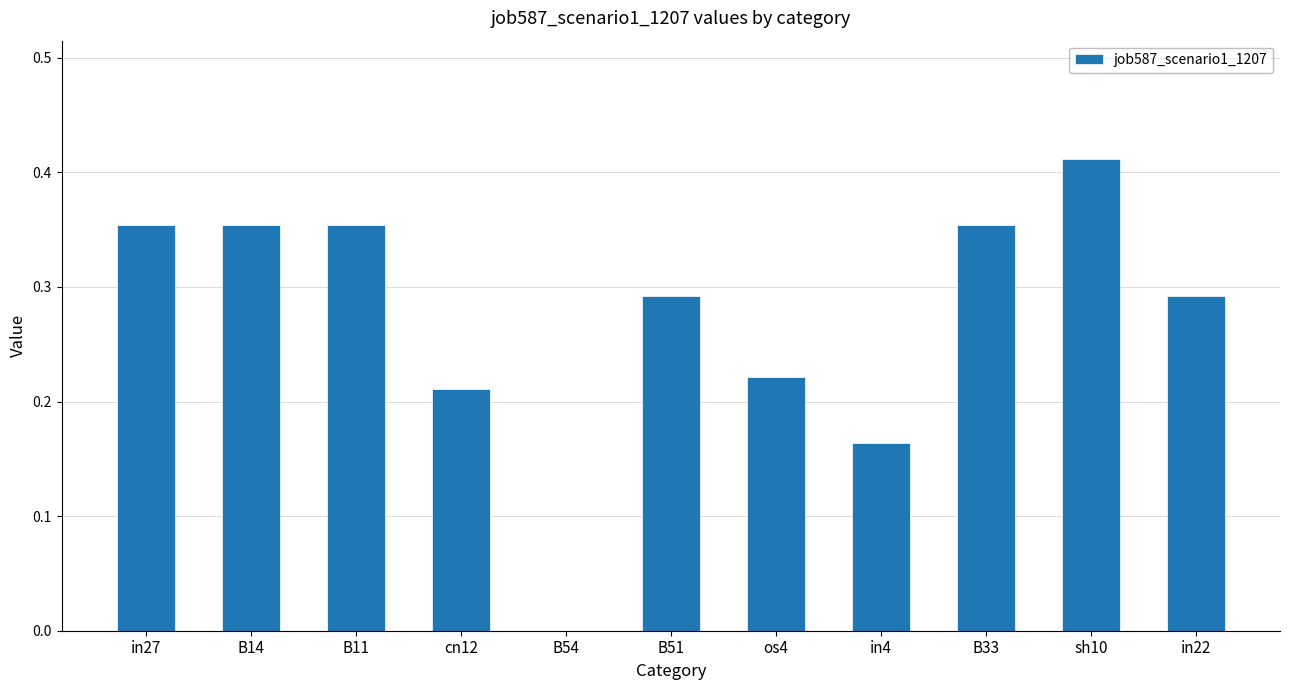

Which has a higher value, B11 or os4?

B11